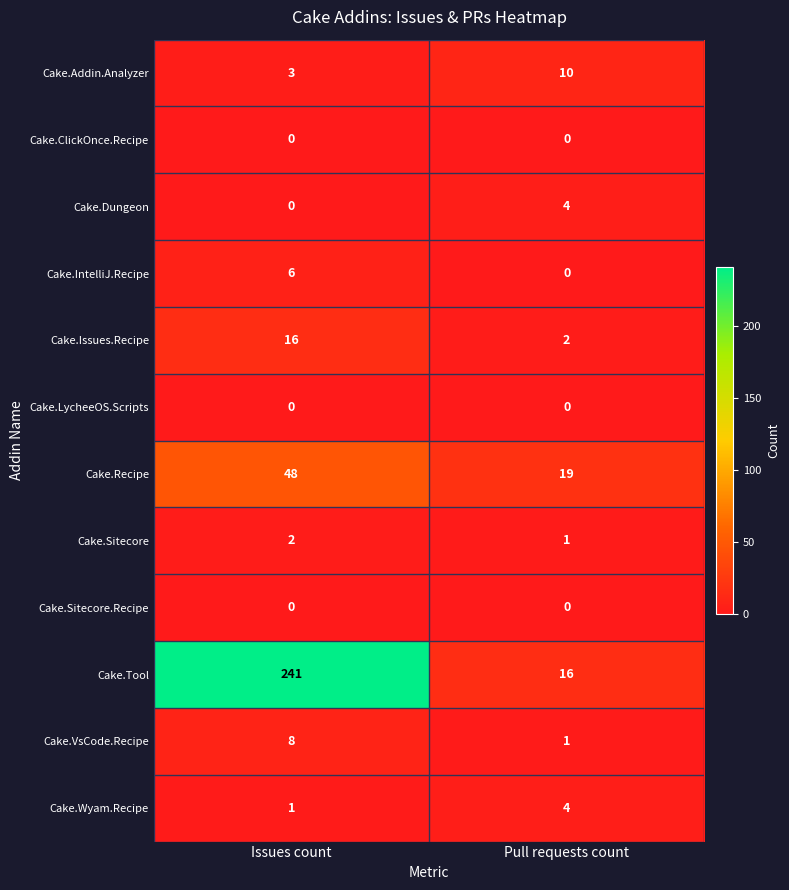

Which series has the largest range (max minus min)?

Cake.Tool